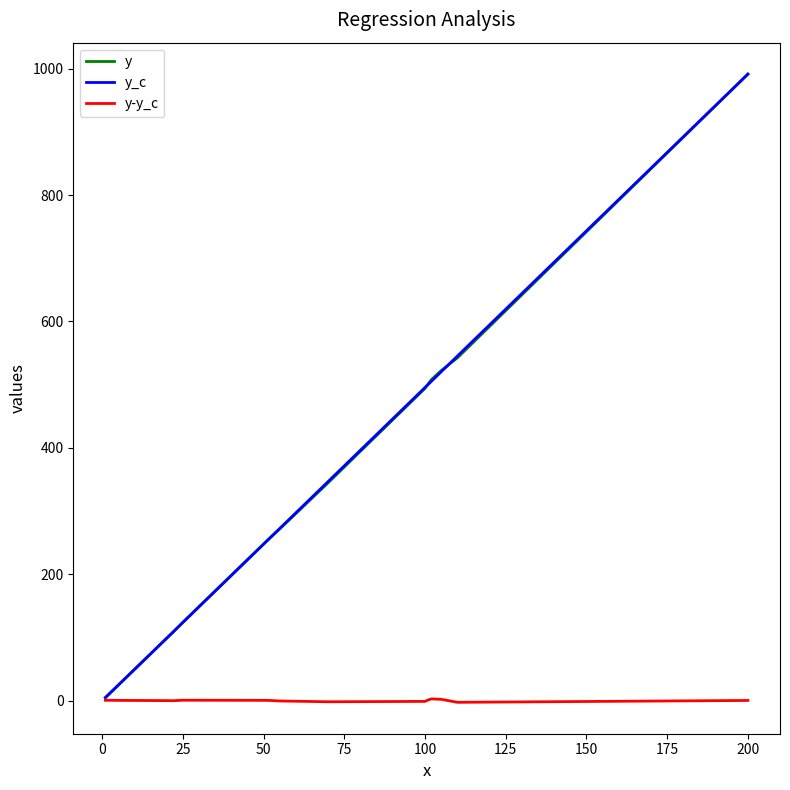

What is the greatest value displayed?

991.6